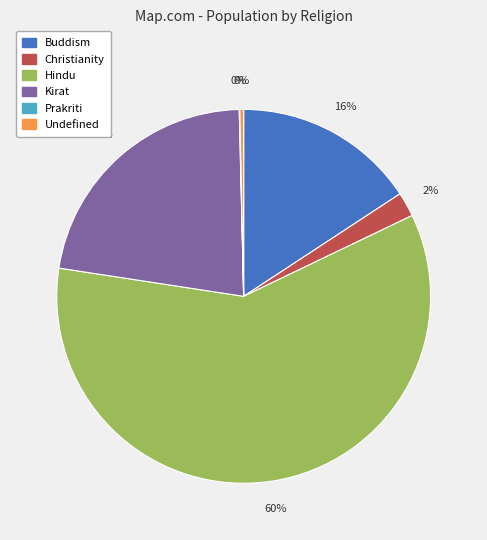

Is the sum of Hindu and Undefined greater than half?

Yes